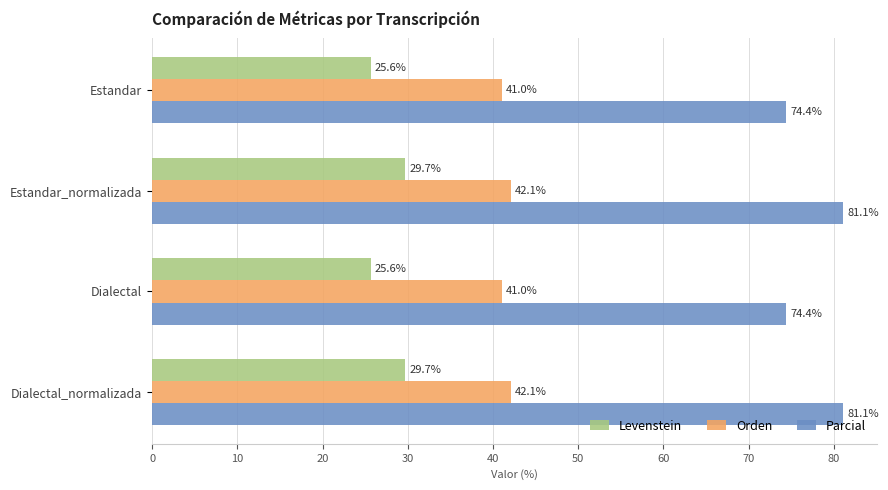

At Estandar_normalizada, list the series in order from largest to smallest.

Parcial, Orden, Levenstein